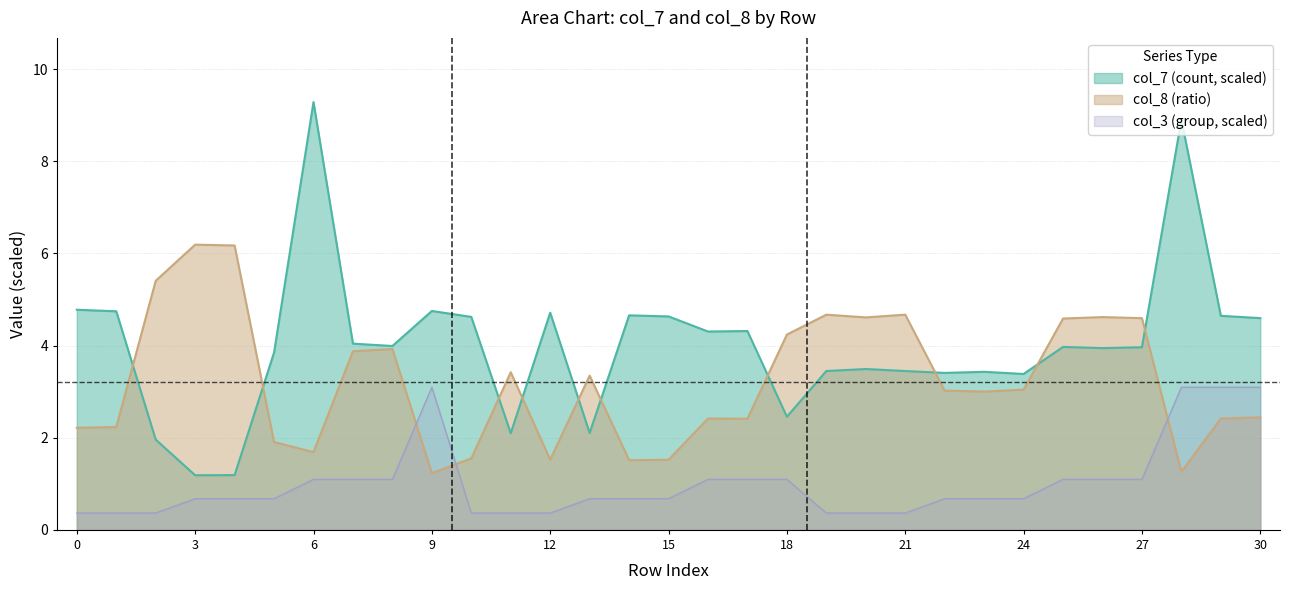

How many intersections are there between col_8 (ratio) and col_7 (count)?

10